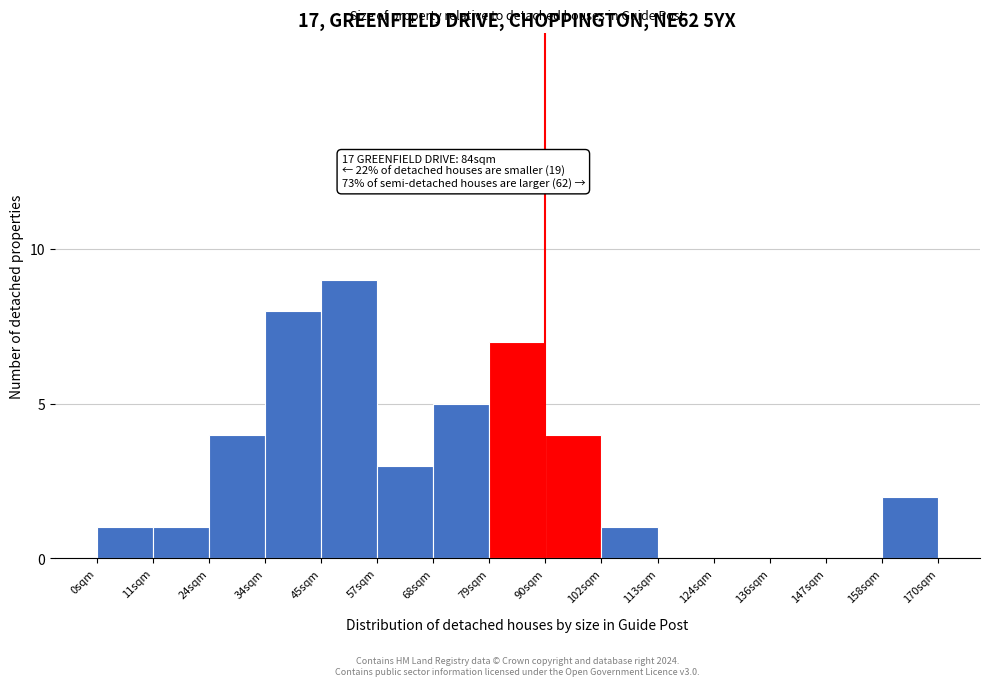

Reading left to right, list all the values displayed in this chart.

0sqm=1	11sqm=1	24sqm=4	34sqm=8	45sqm=9	57sqm=3	68sqm=5	79sqm=7	90sqm=4	102sqm=1	113sqm=0	124sqm=0	136sqm=0	147sqm=0	158sqm=2